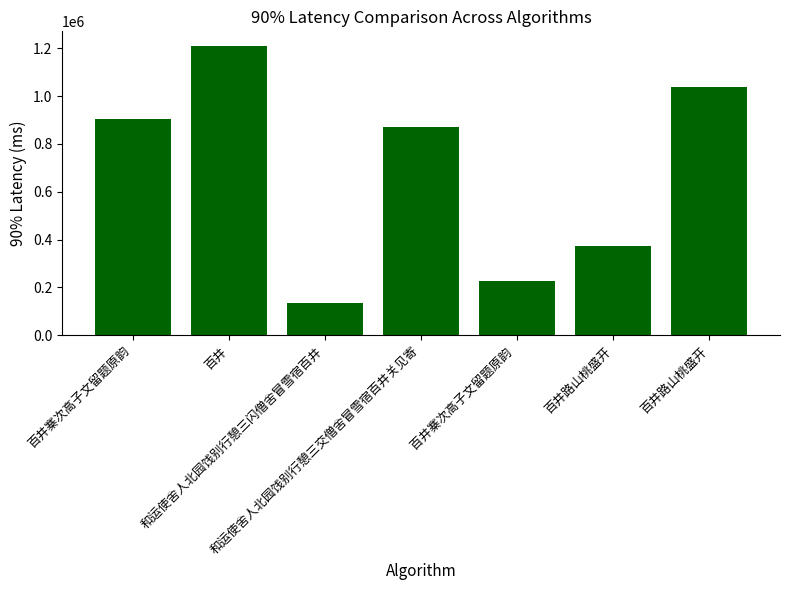

What is the minimum value shown in the chart?

134567